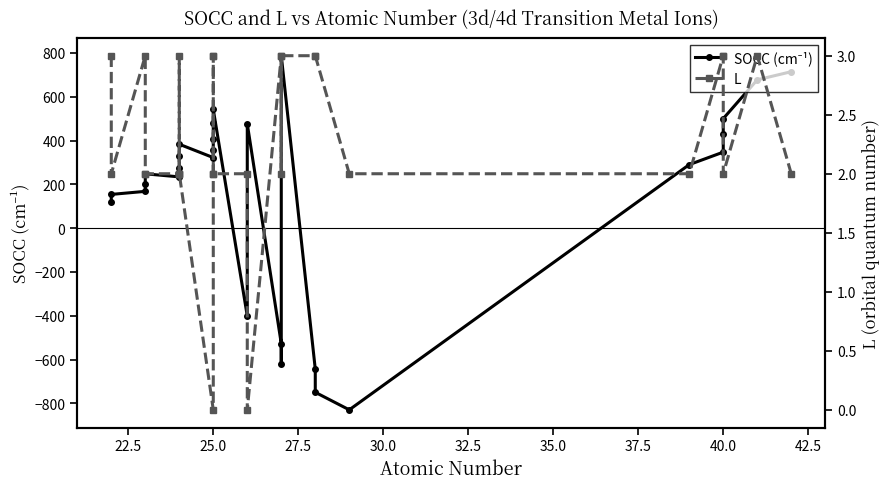

The SOCC (cm⁻¹) series shows 136 at 37.5. True or false?

False